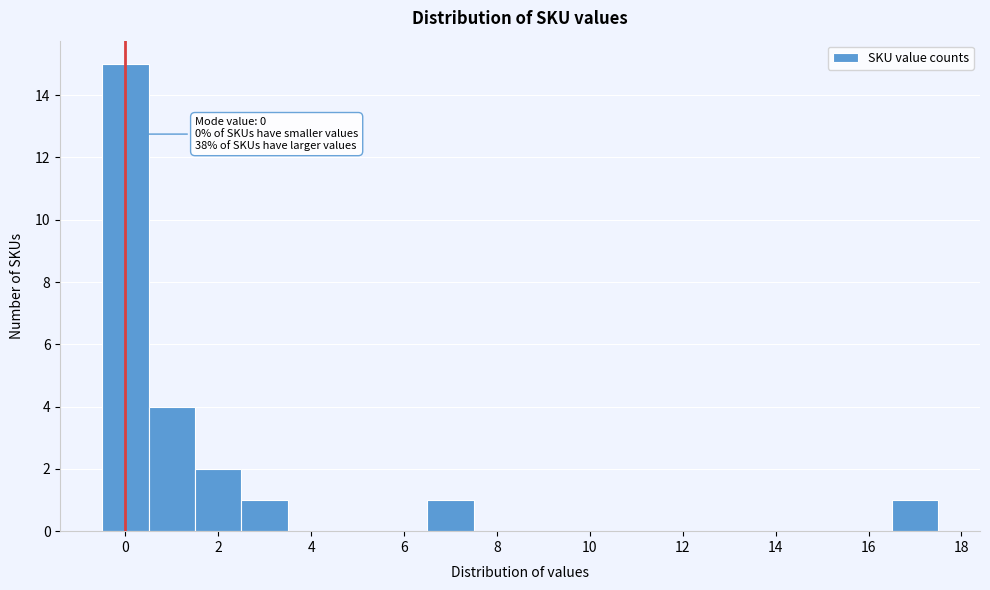

Which range on the x-axis has the tallest bar?

-0.5 to 0.5